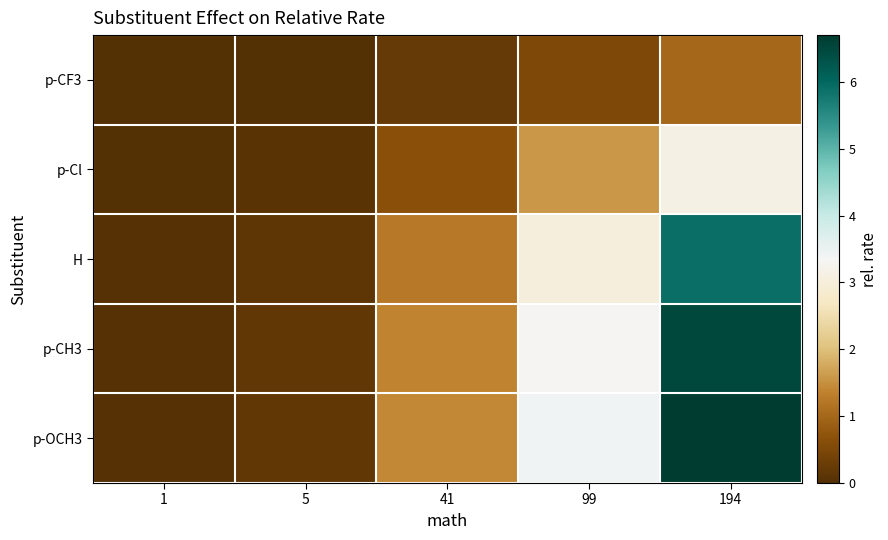

At 41, list the series in order from largest to smallest.

p-OCH3, p-CH3, H, p-Cl, p-CF3